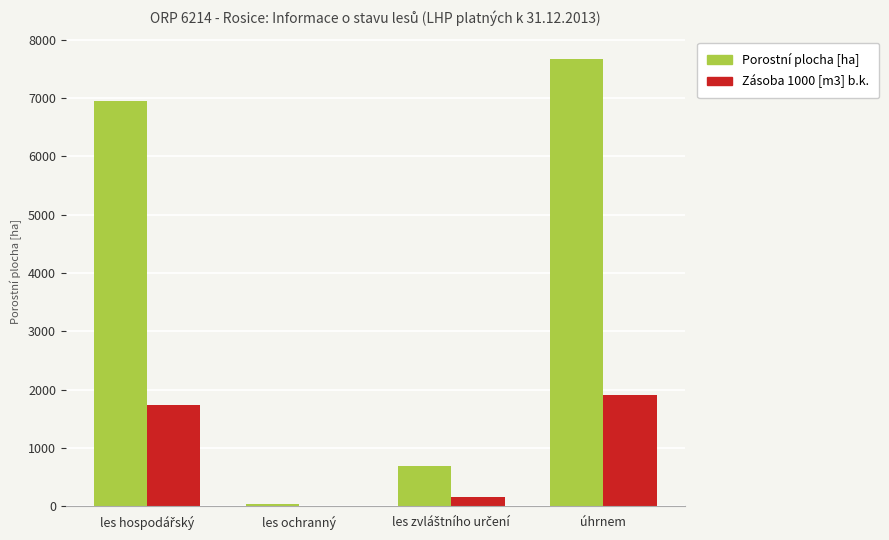

How many categories are shown in the chart?

4